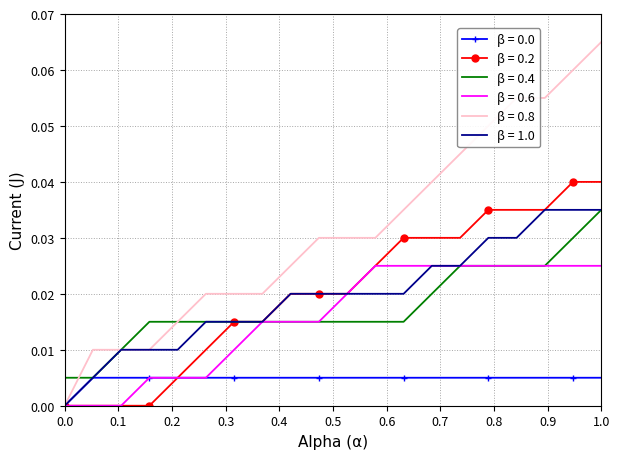

Which series has the largest total across all categories?

β = 0.8